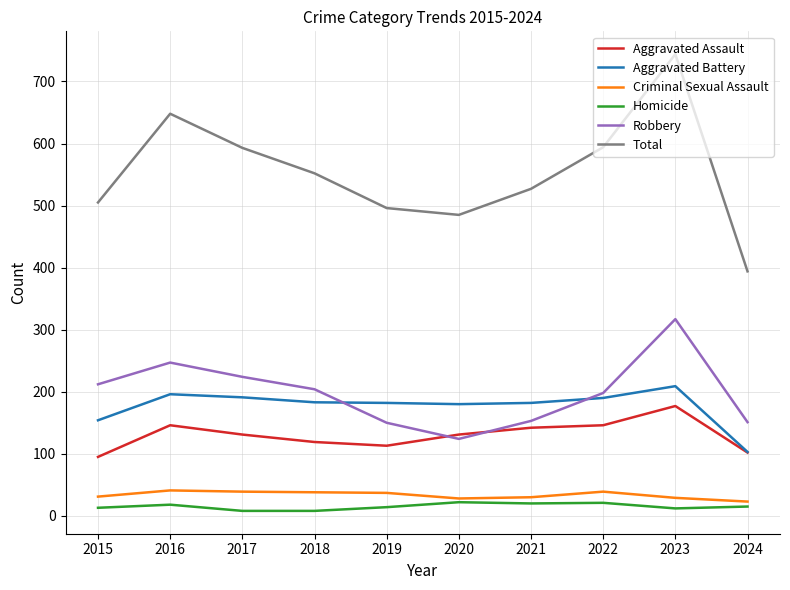

Which series has the largest total across all categories?

Total